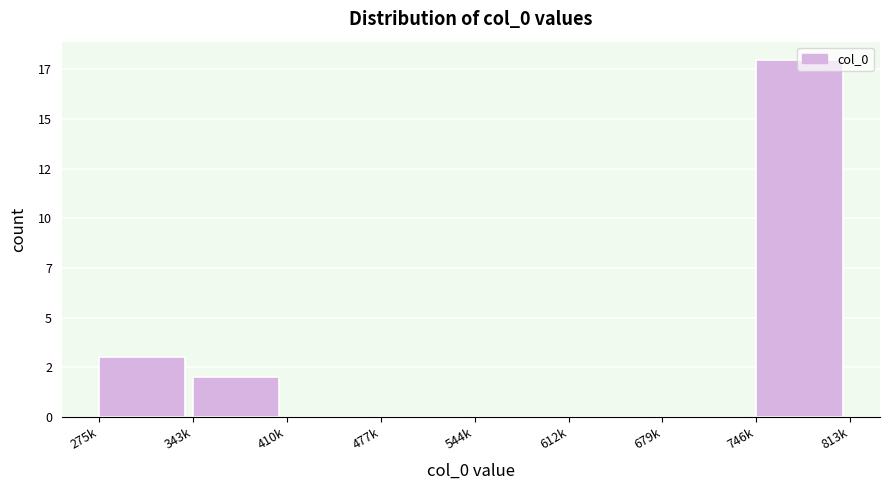

Are the bars horizontal?

No